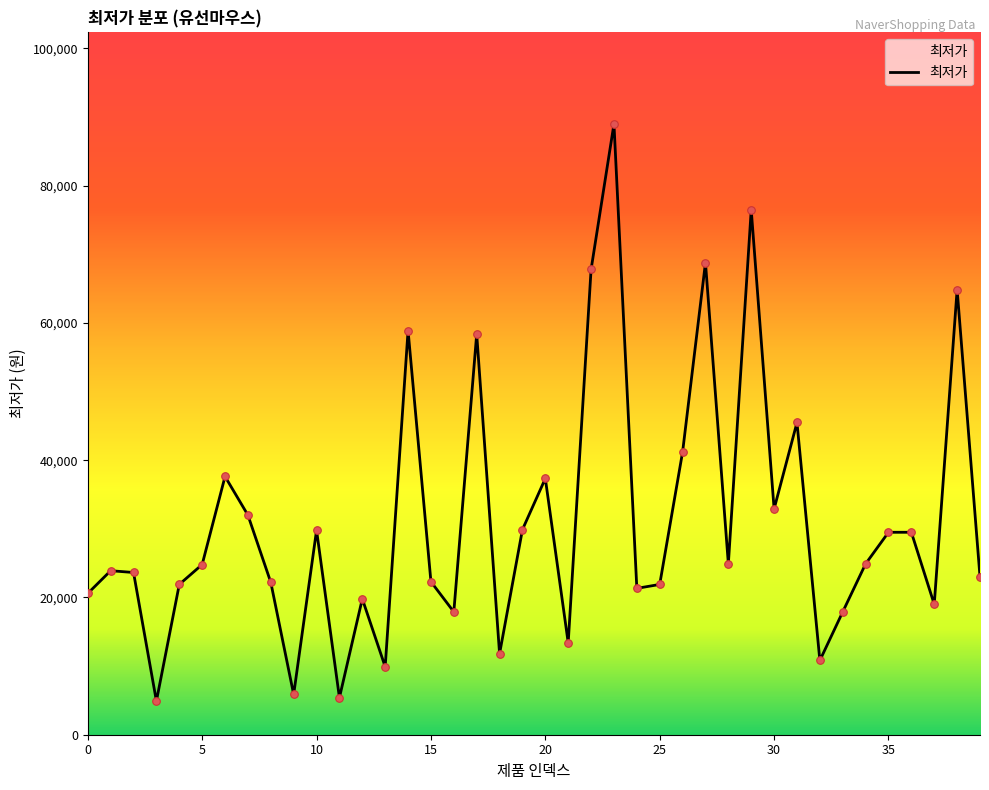

What is the greatest value displayed?

89000